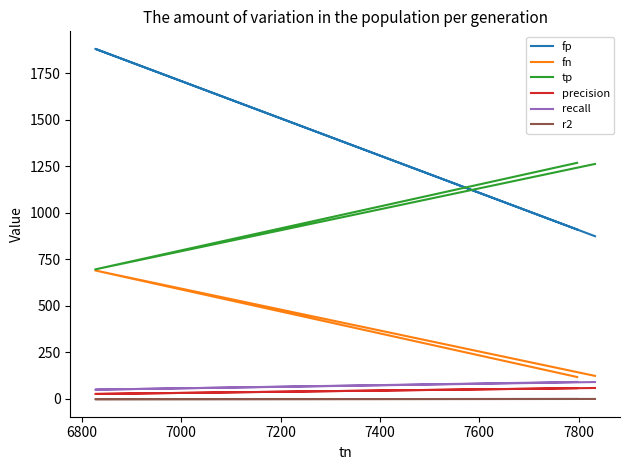

Reading left to right, what are all the values shown in this chart?

fp: 874.0	1880.0	910.0
fn: 124.0	690.0	118.0
tp: 1262.0	696.0	1268.0
precision: 59.1	27.0	58.2
recall: 91.1	50.2	91.5
r2: 0.2	-1.1	0.1